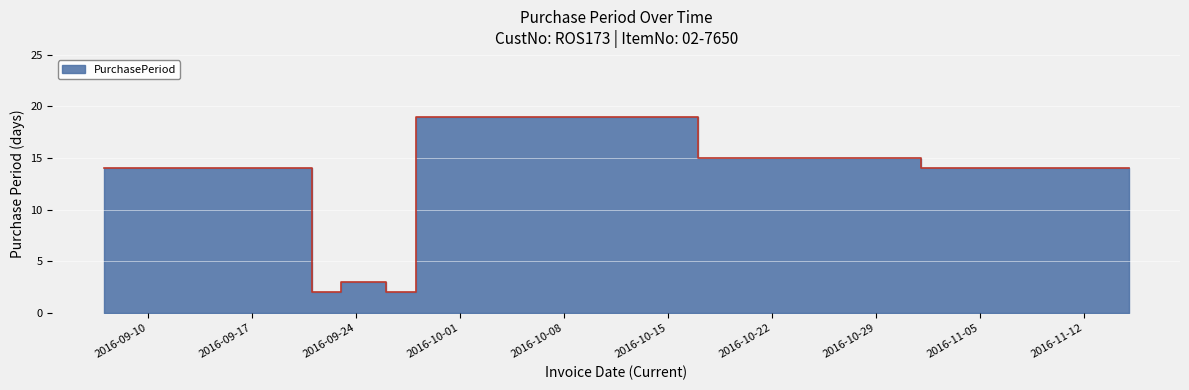

True or false: the data has more than 1 interior local peaks.

True